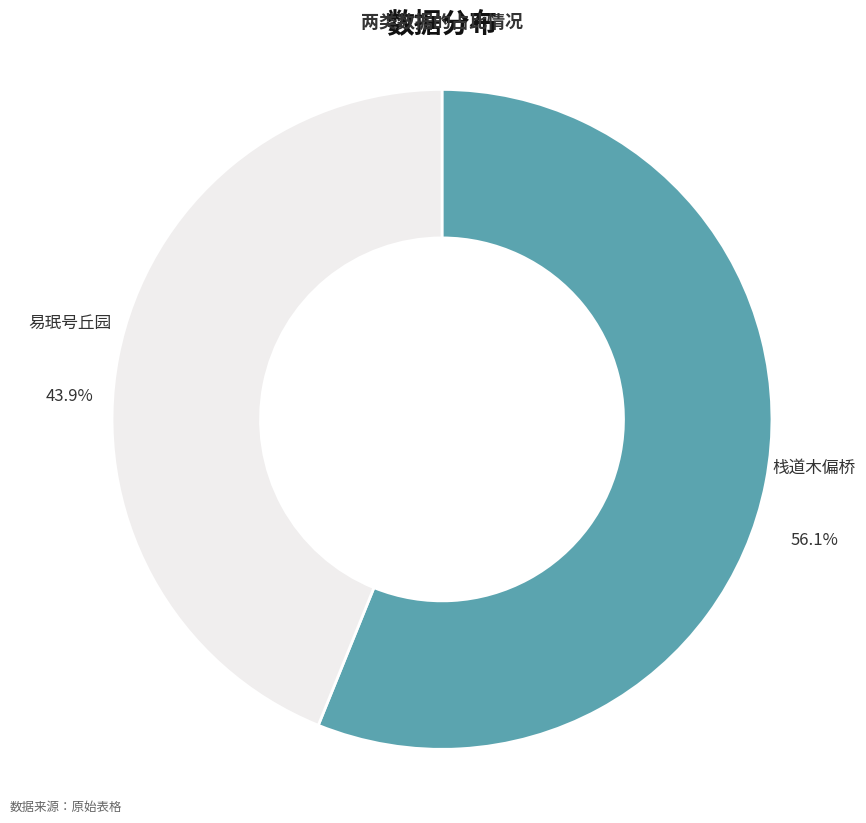

Is there any slice that represents more than half of the pie?

Yes